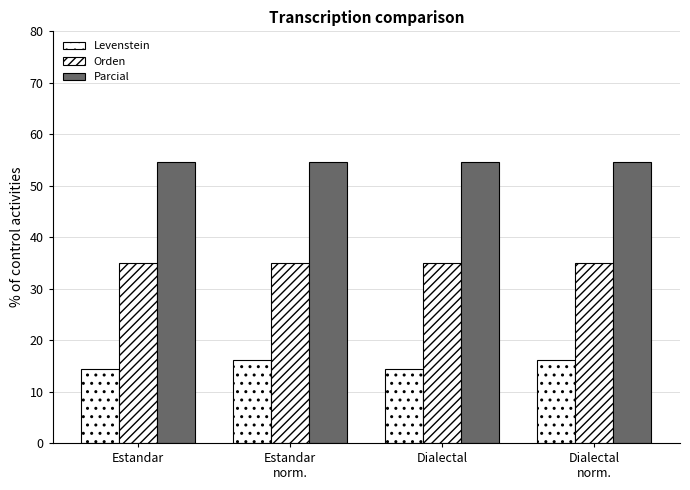

Between Estandar and Estandar
norm., which series saw the biggest shift?

Levenstein